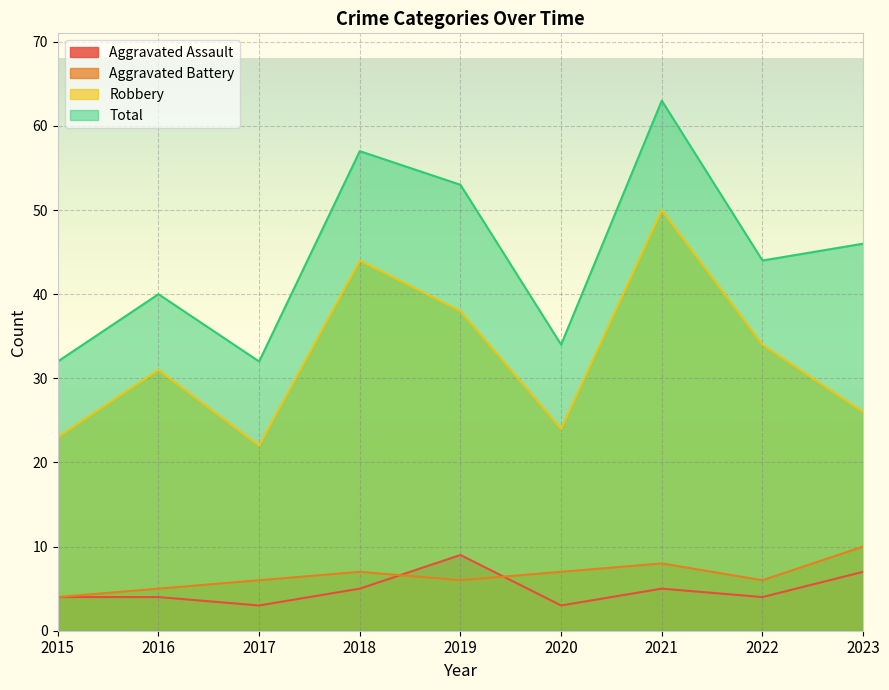

How many lines are shown in the chart?

4